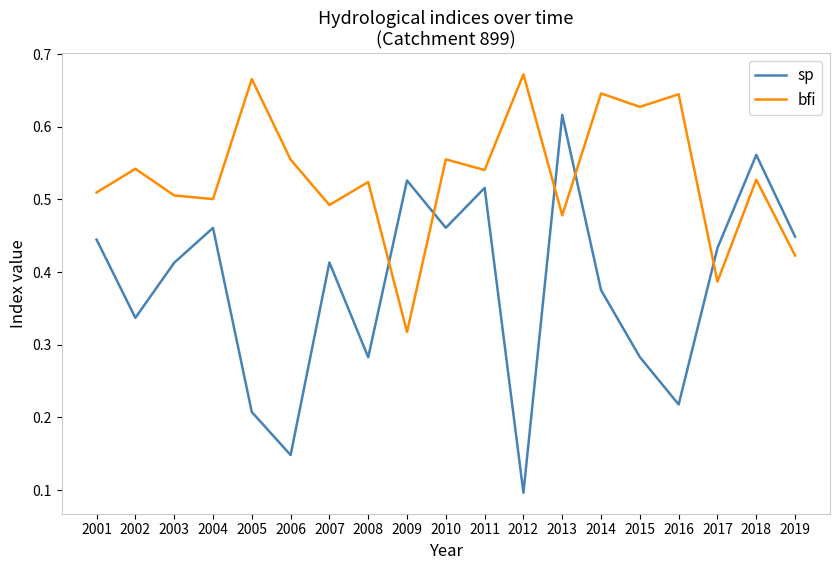

True or false: bfi and sp cross at least once.

True